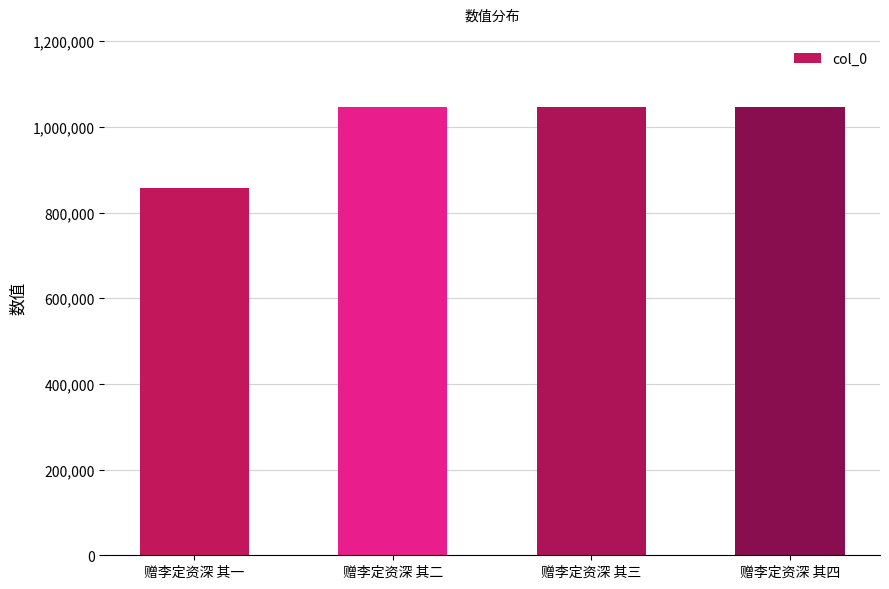

What position from the right is 赠李定资深 其三?

2